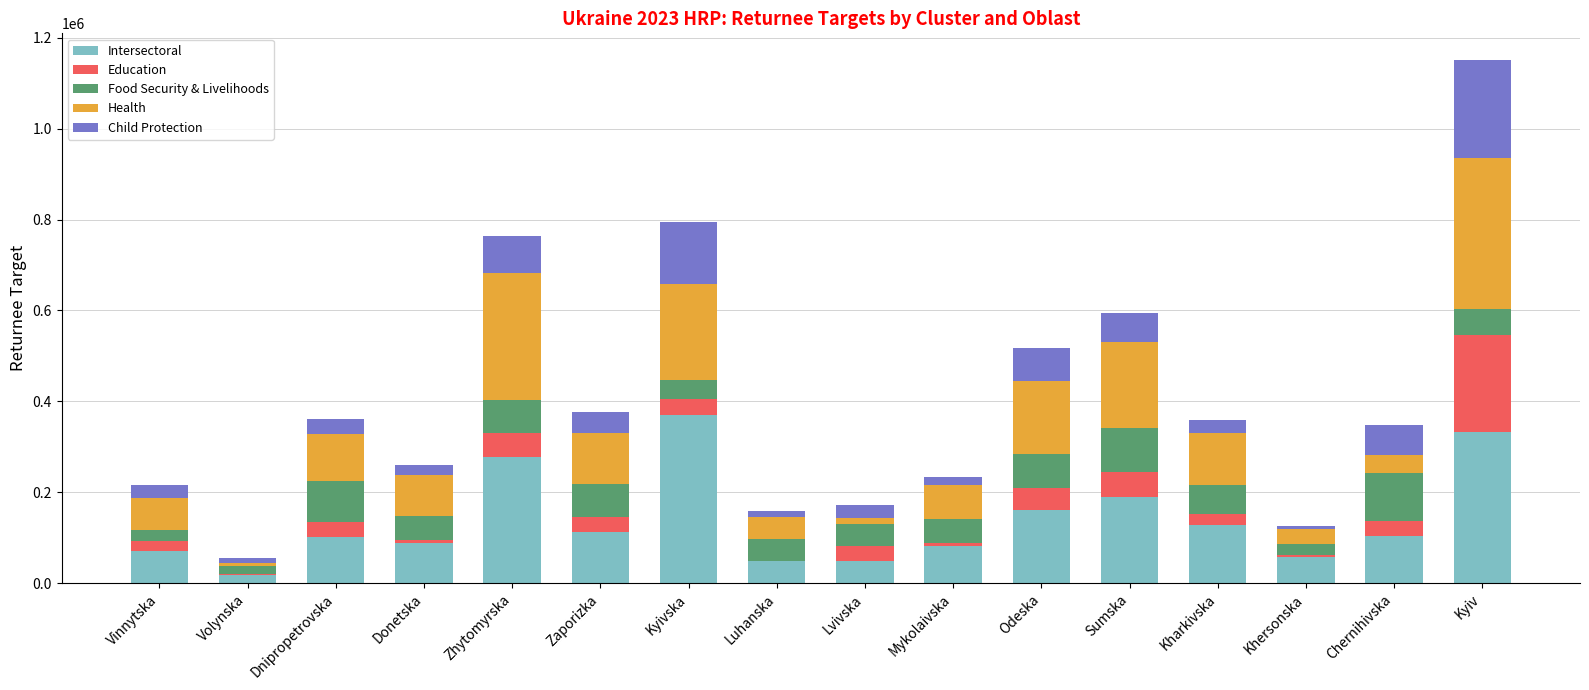

What is the sum of all Intersectoral values?

2192327.5